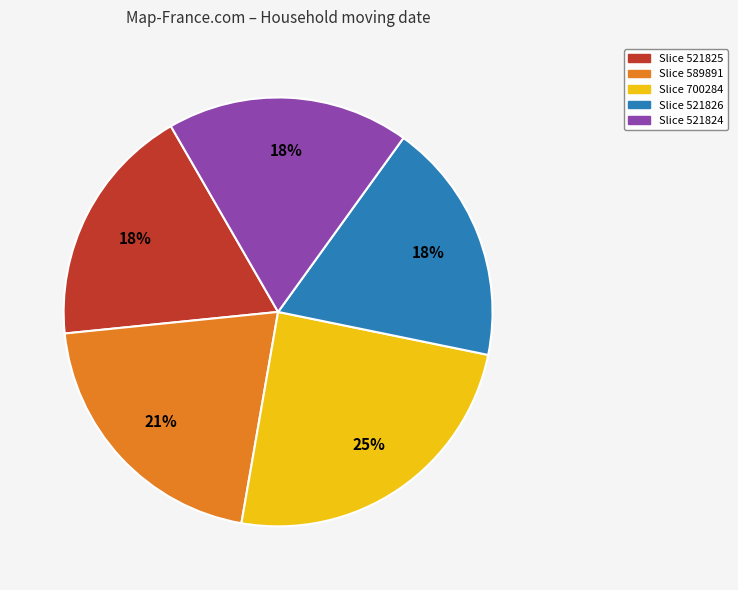

Which category has the biggest portion of the pie?

Slice 700284